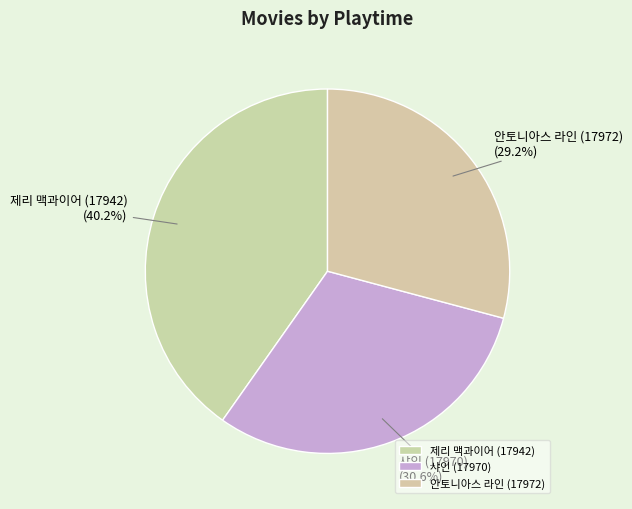

Is 제리 맥과이어 (17942) the majority of the pie?

No